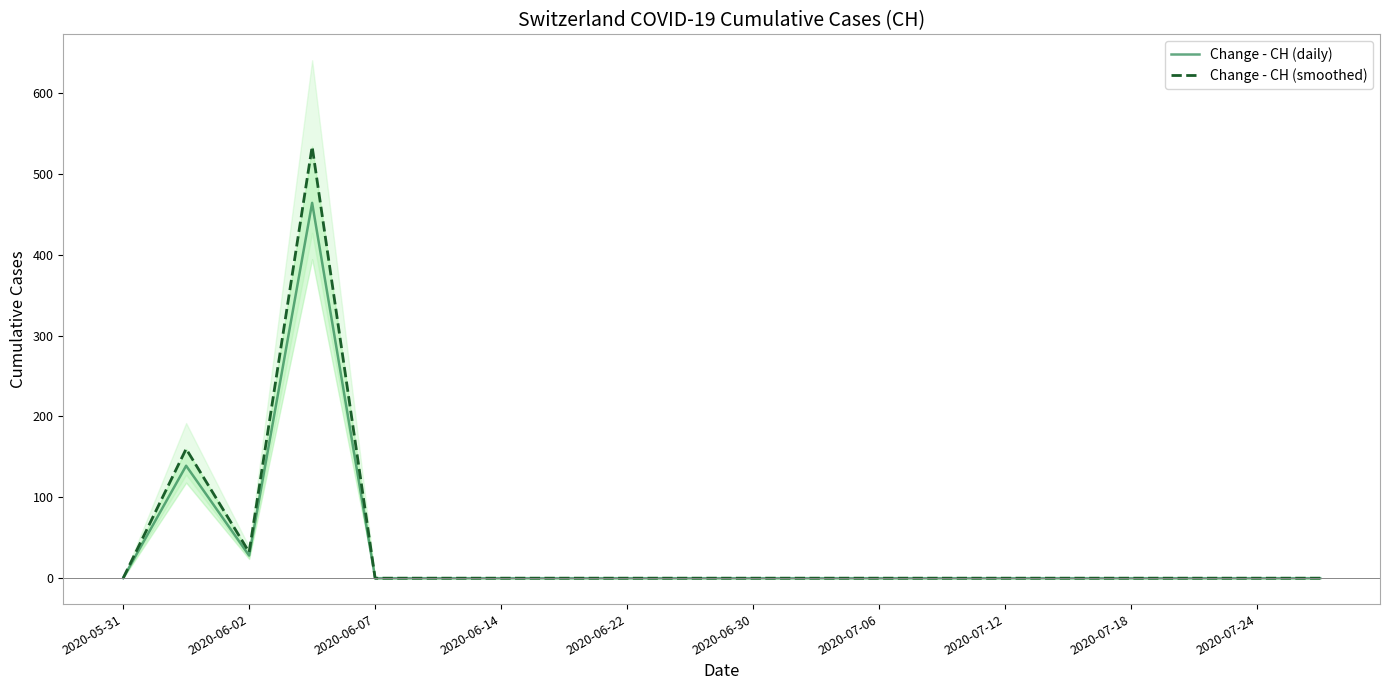

True or false: Change - CH (daily) has a value of 0.0 at 19.

True